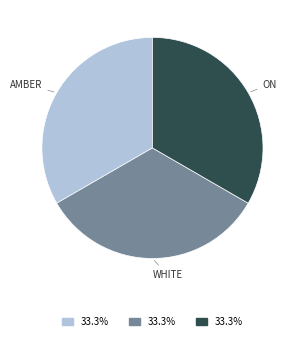

Is there a majority slice in this chart?

No